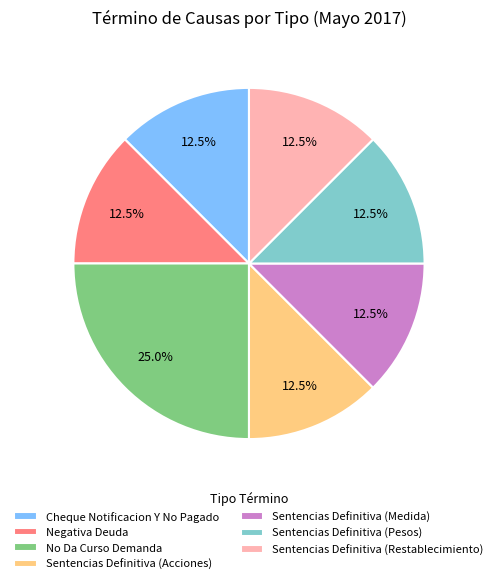

Does Negativa Deuda account for over 50% of the chart?

No